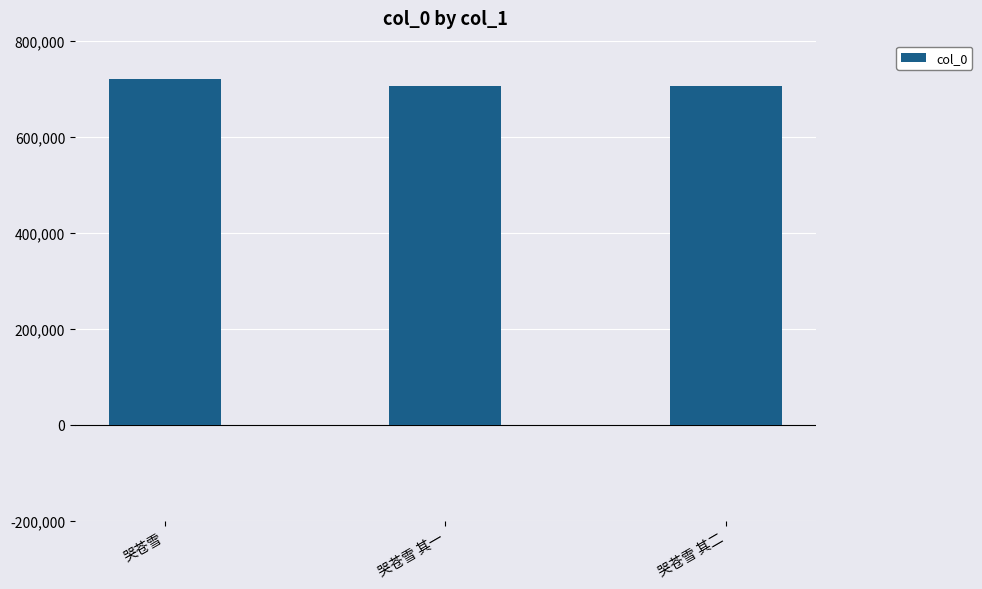

Which has a higher value, 哭苍雪 or 哭苍雪 其二?

哭苍雪